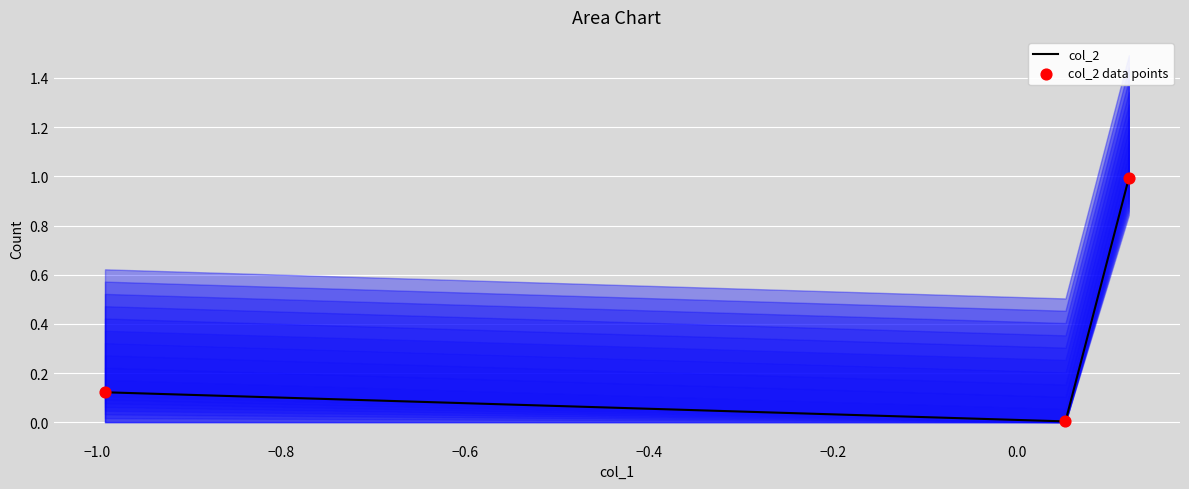

Which series has the largest total across all categories?

col_2